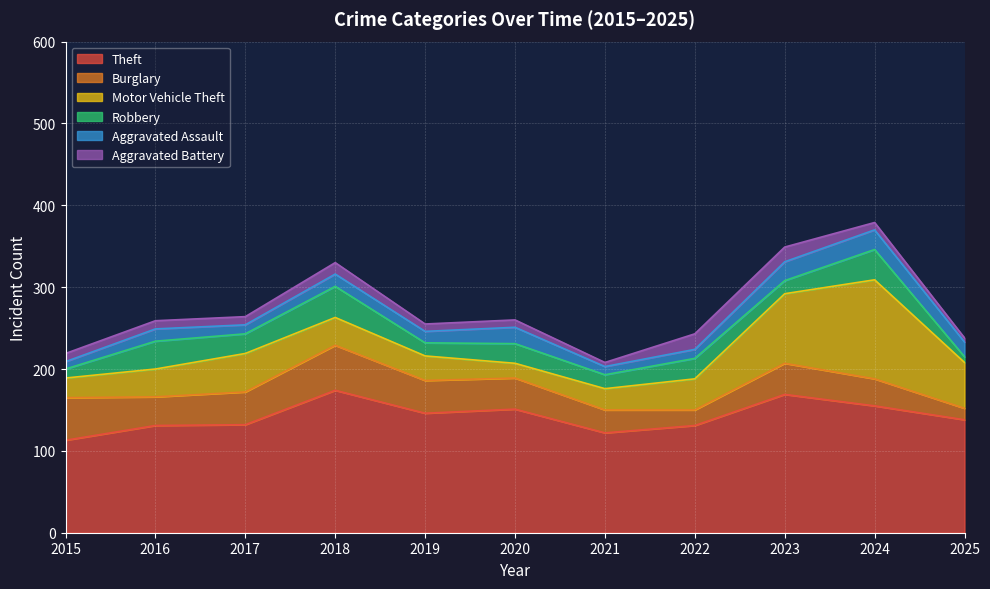

List the labels in order of Burglary value, smallest first.

2025, 2022, 2021, 2024, 2016, 2020, 2023, 2017, 2019, 2015, 2018